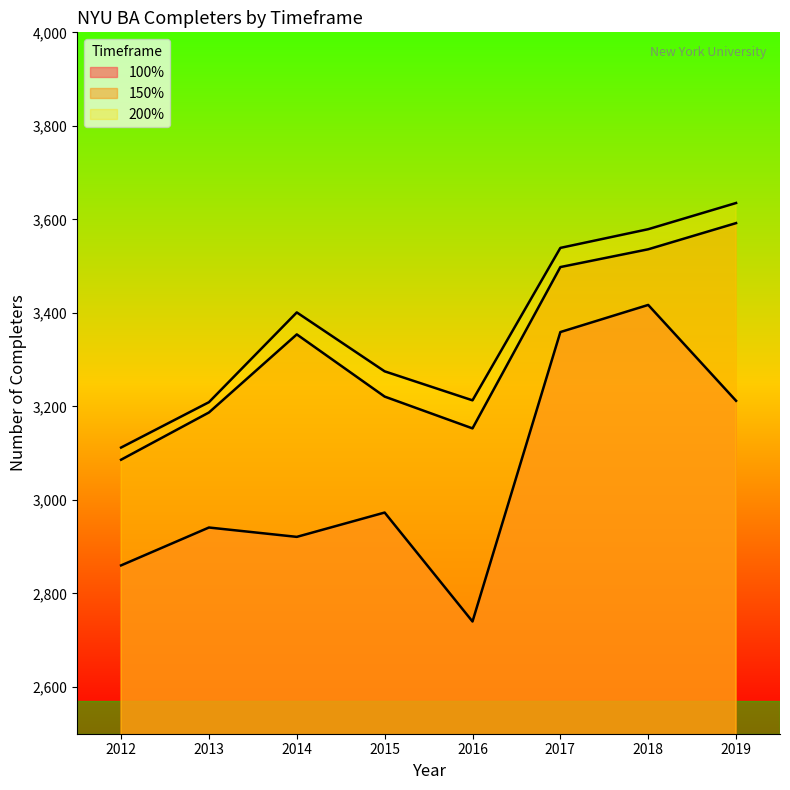

List the series in order of their peak value, lowest first.

100%, 150%, 200%